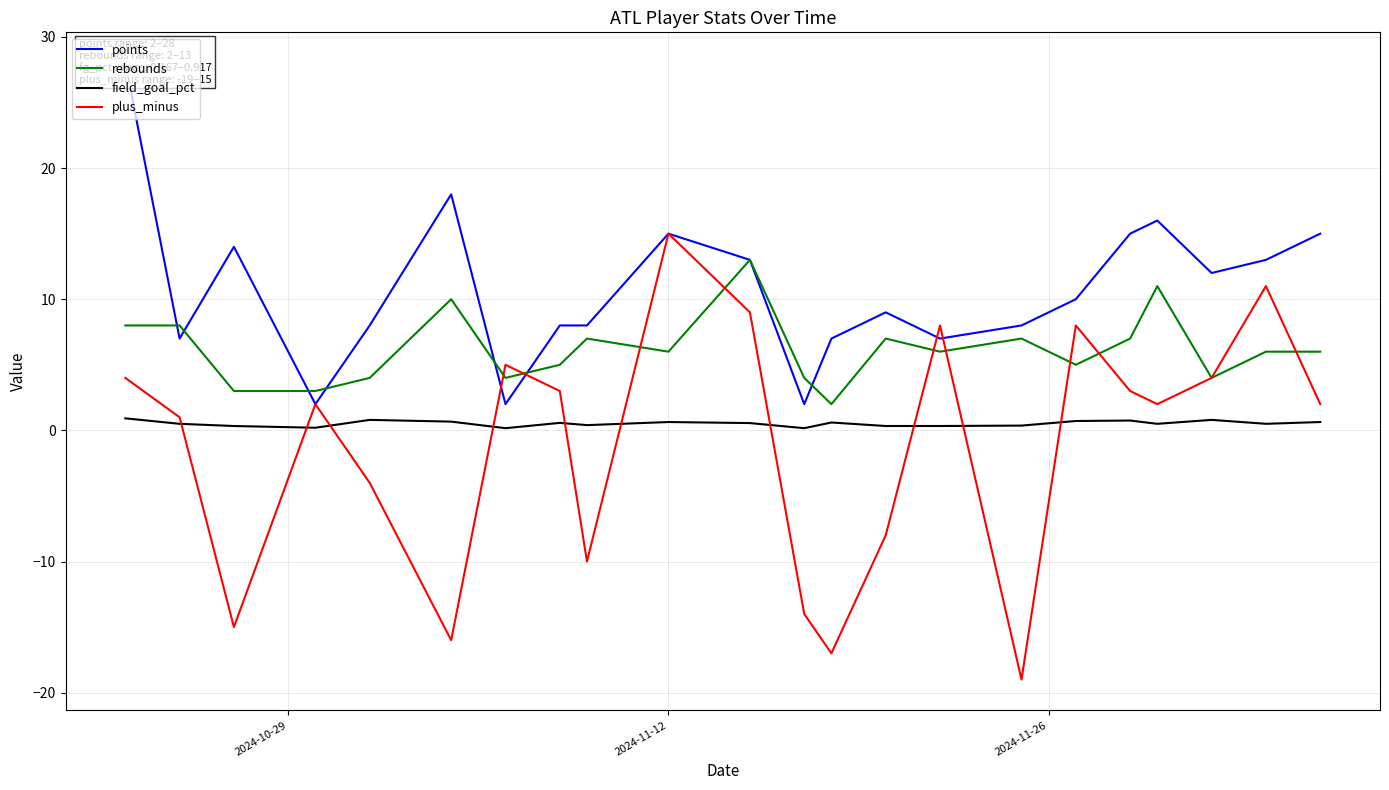

Count the number of data series in this chart.

4